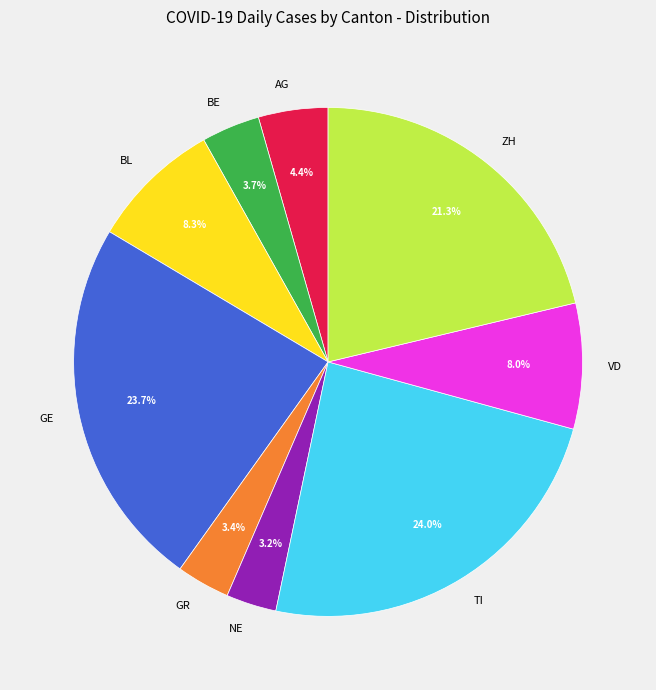

To the nearest percent, what is the difference between the largest and smallest slice percentages?

21%